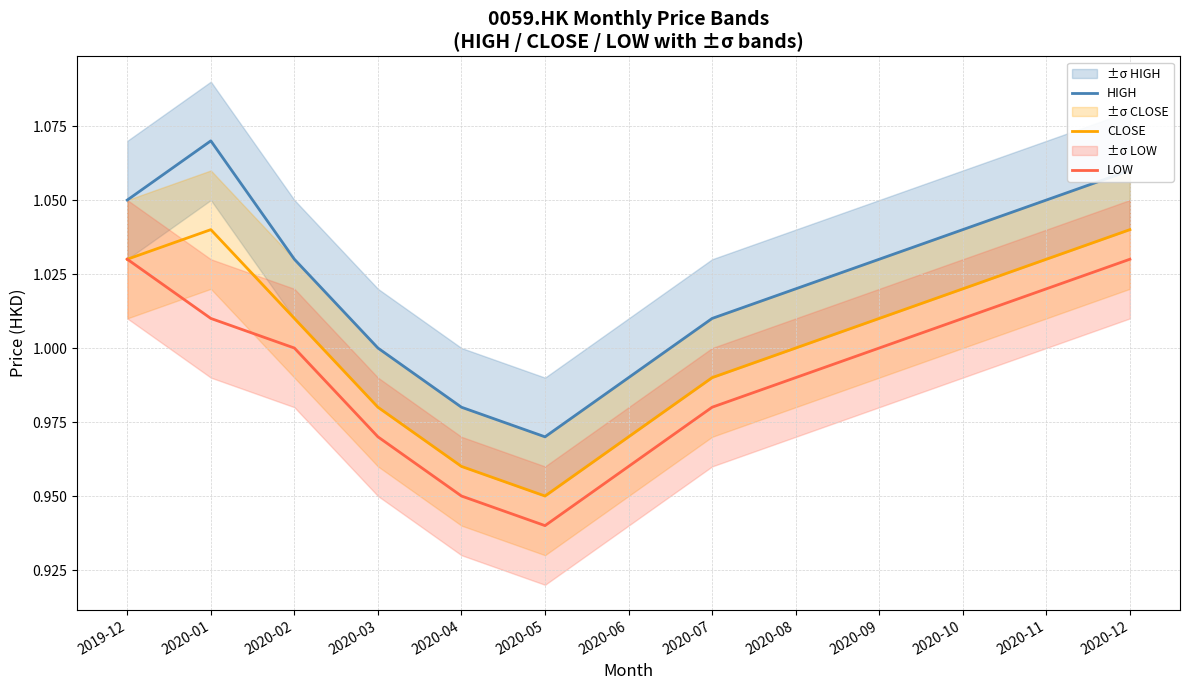

Does the chart display data point markers on the line(s)?

No